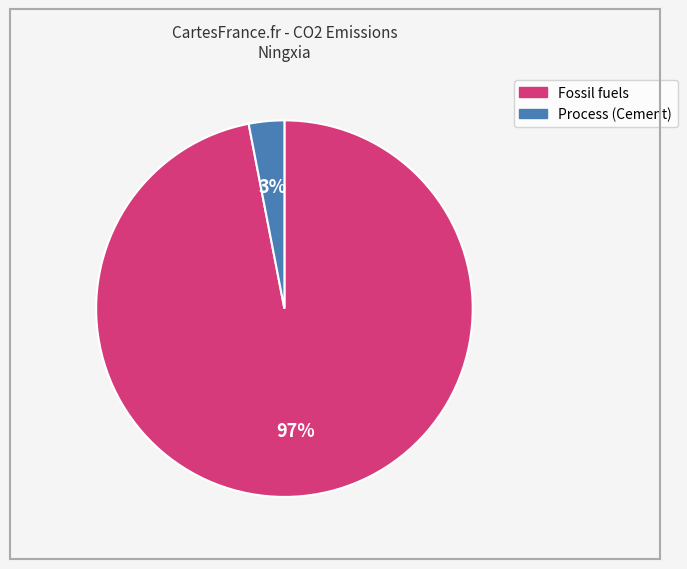

To the nearest percent, what is the difference between the largest and smallest slice percentages?

94%